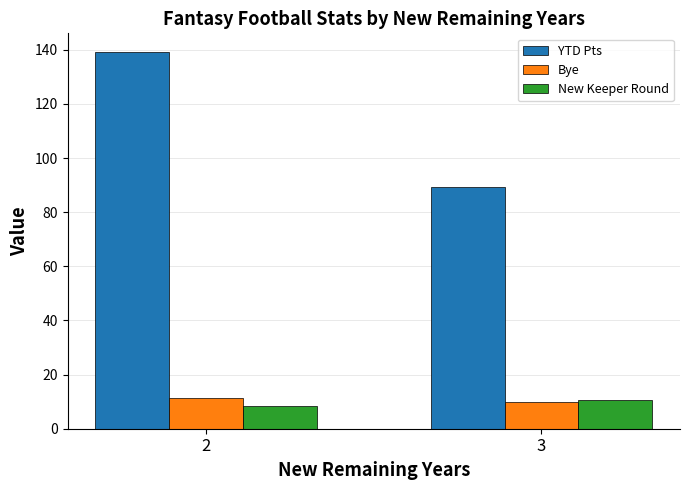

Which series has the widest spread of values?

YTD Pts